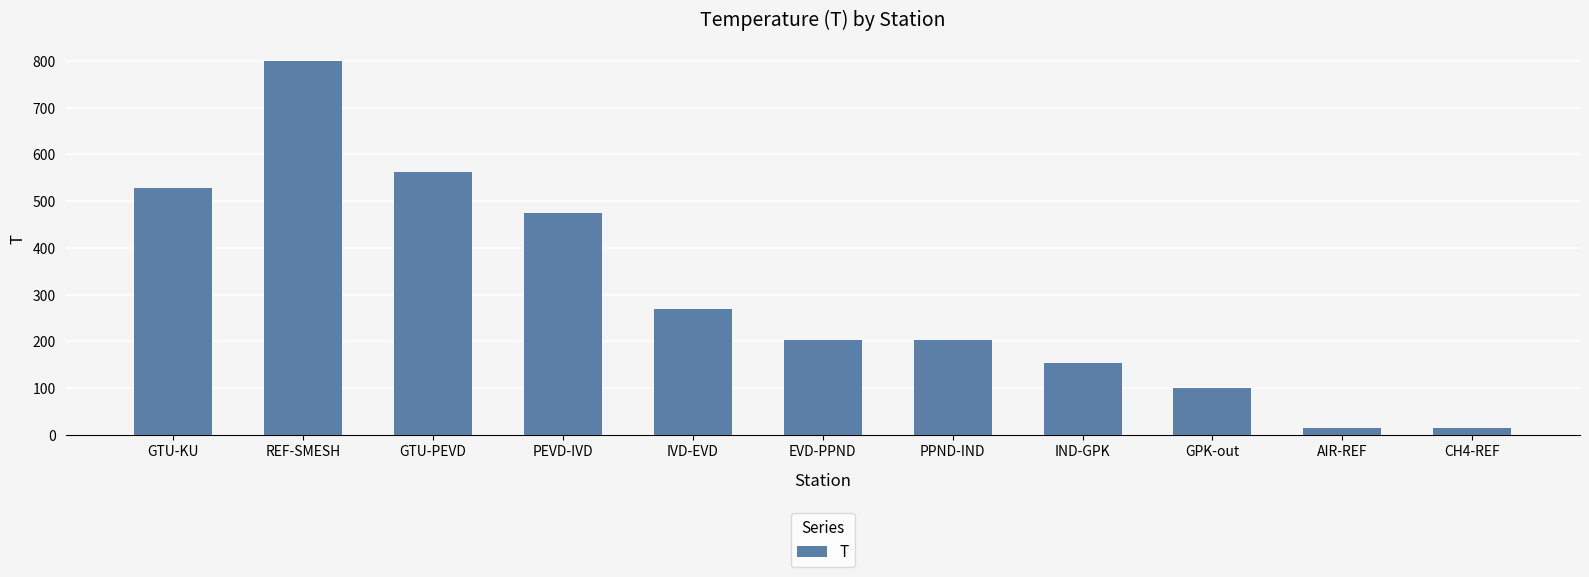

What is the greatest value displayed?

800.0